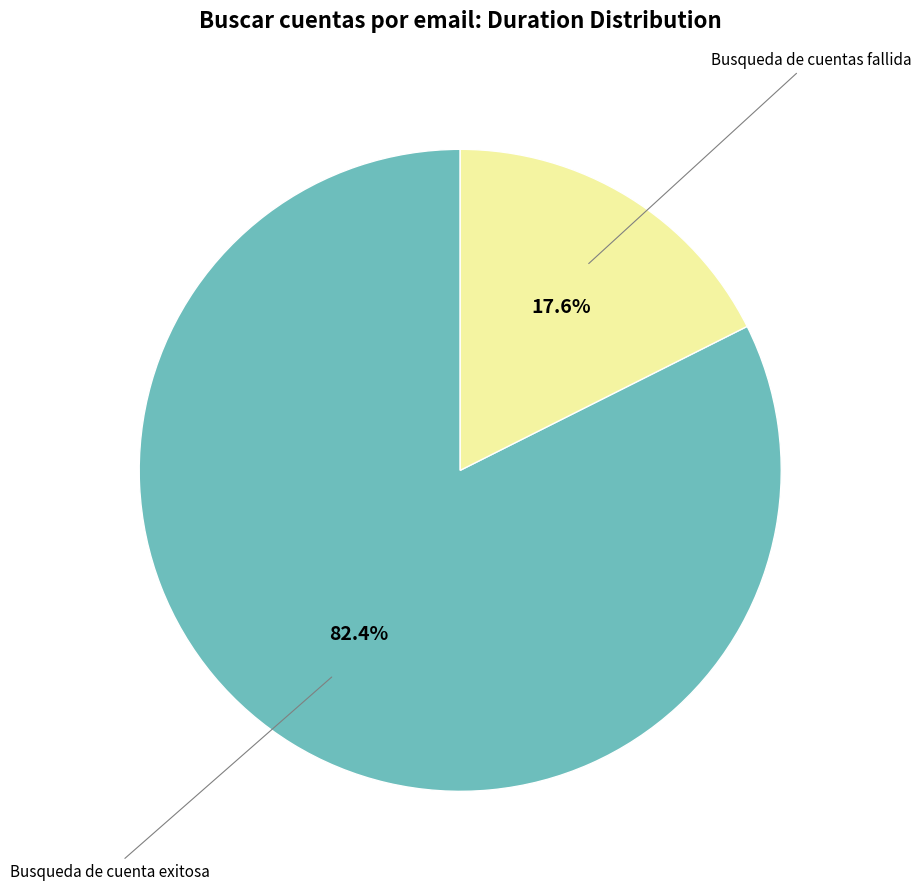

Is there any slice that represents more than half of the pie?

Yes